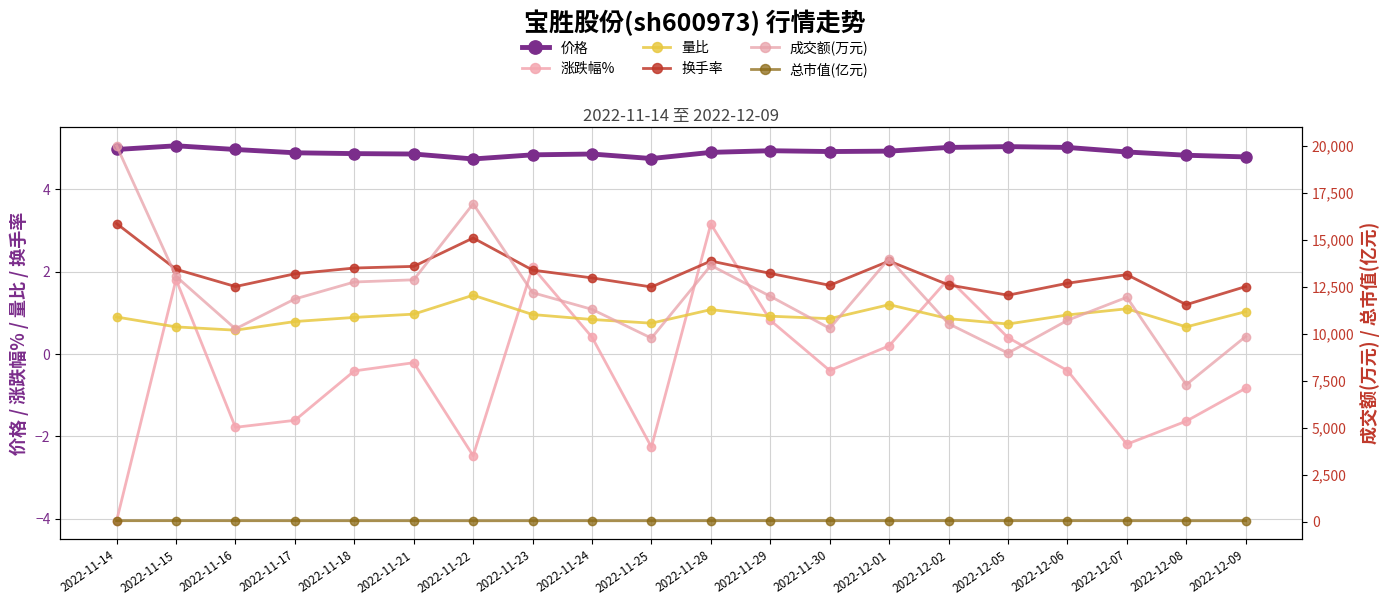

What is the label of the 3rd point from the right?

2022-12-07